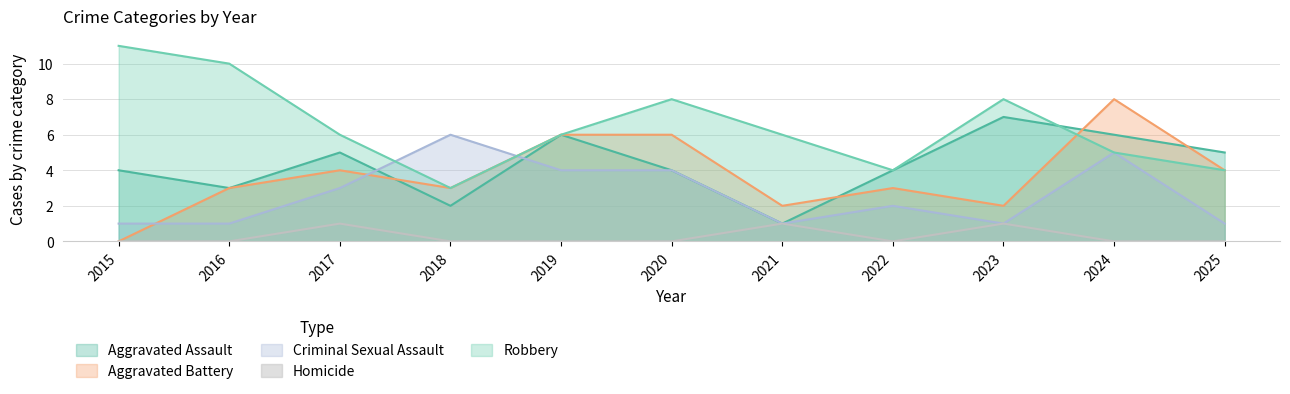

Where is the first local maximum for Aggravated Assault?

2017